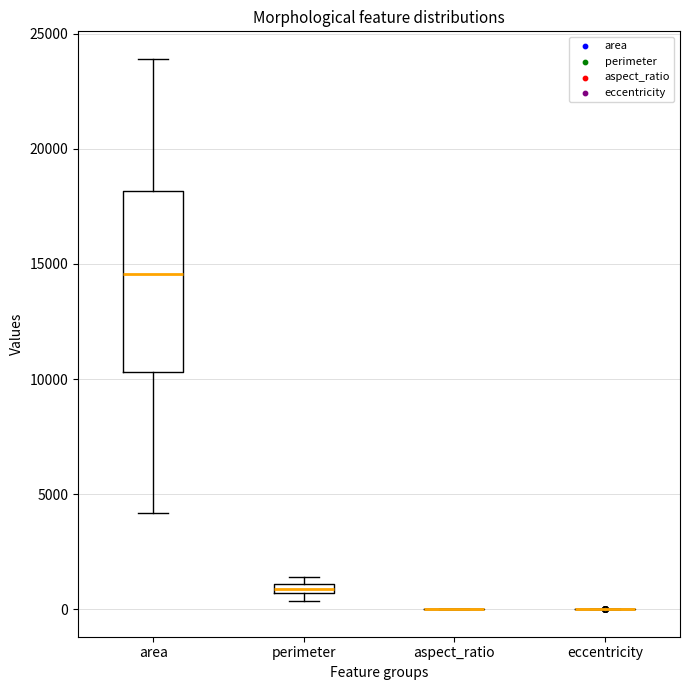

Which box is the tallest, from its lower edge to its upper edge?

area